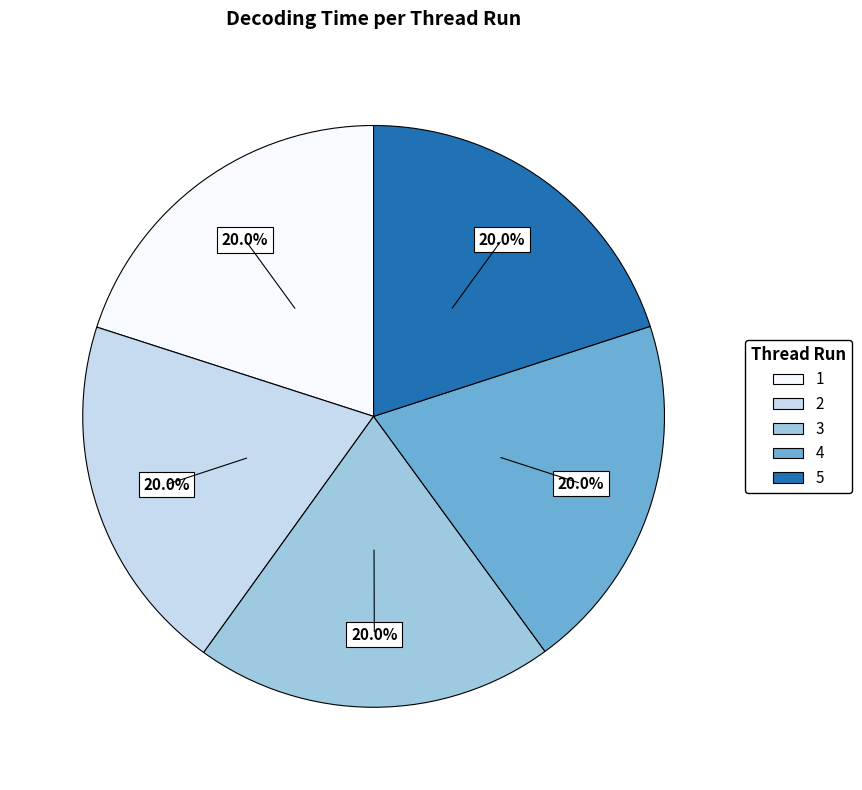

How many slices are in this pie chart?

5